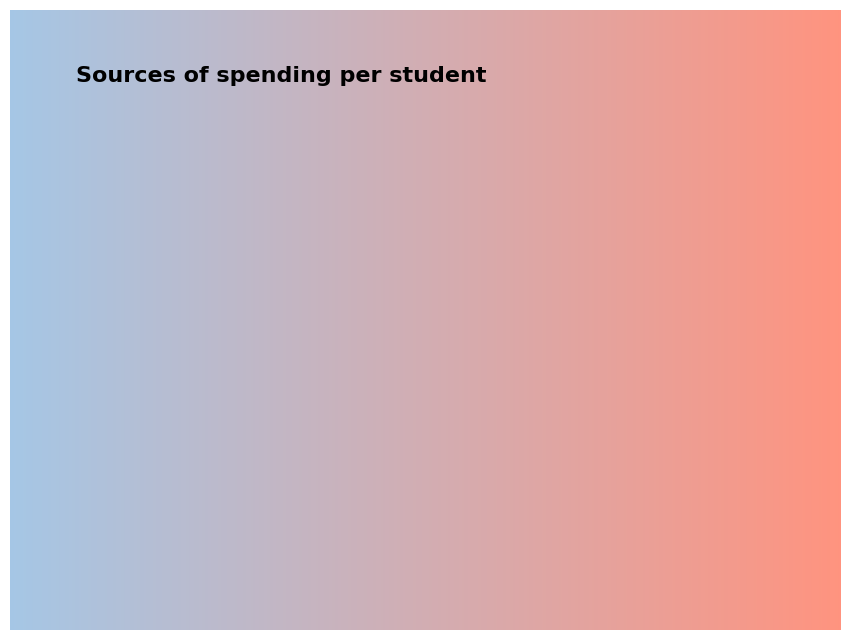

Combined, do Mean and Std account for over 50%?

No